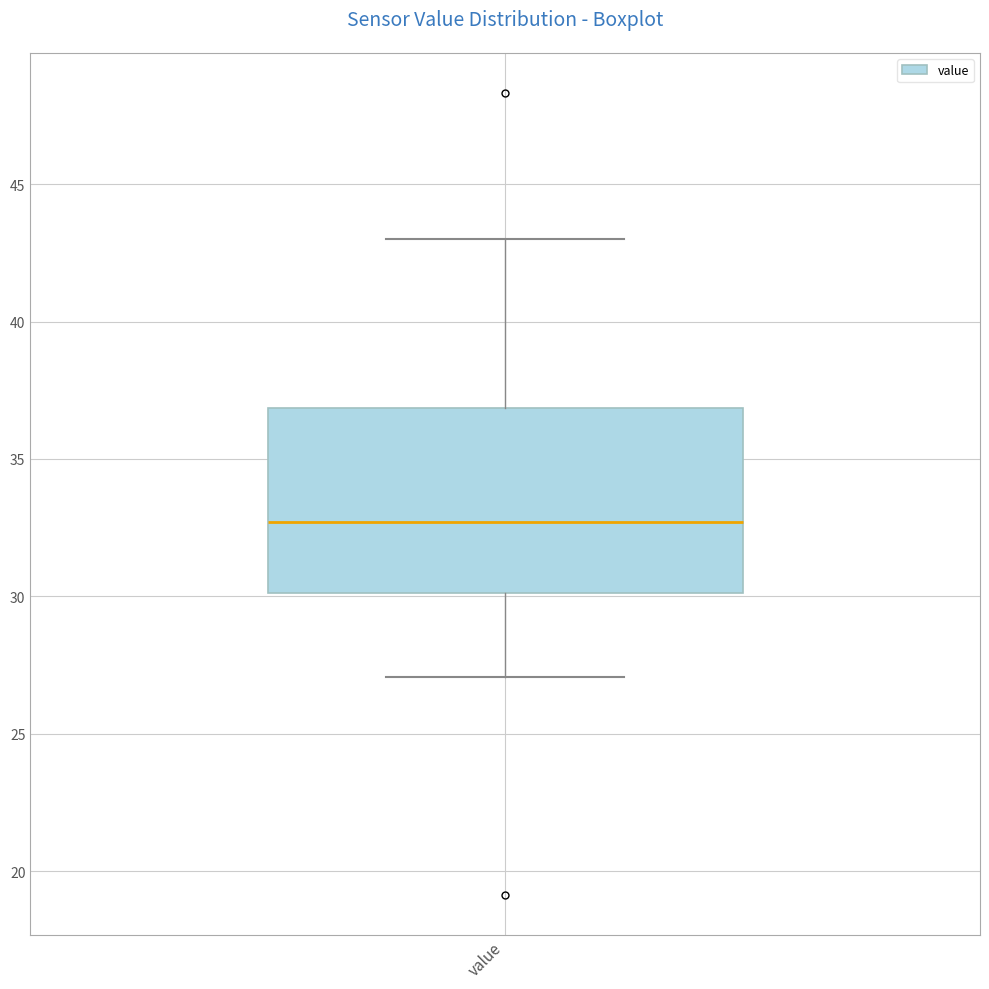

Transcribe this box plot: give where the median line is, the range the box spans, and where the two whiskers end, as read against the y-axis. The values are not printed on the chart, so give them approximately, as read against the axis.

median 32.5, box 30.0 to 37.0, whiskers 27.0 to 43.0